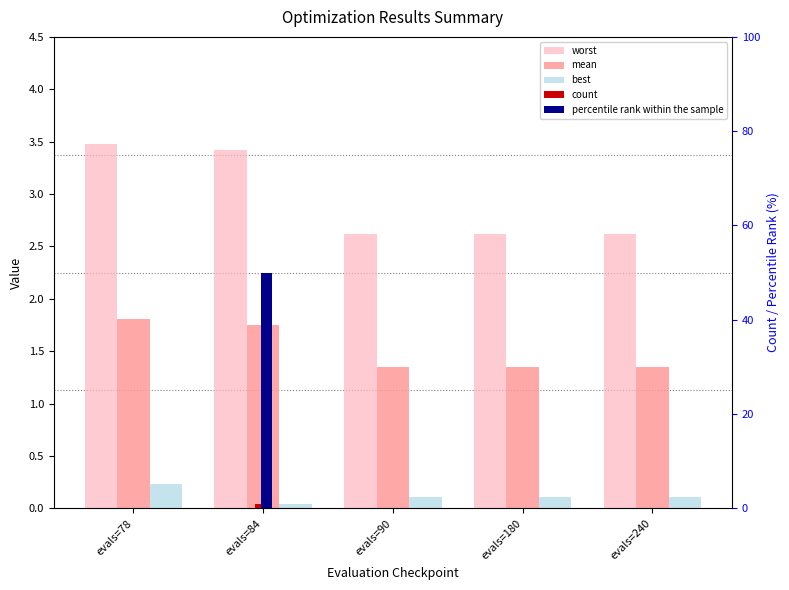

Reading right to left, what are all the values shown in this chart?

worst: evals=240=2.6	evals=180=2.6	evals=90=2.6	evals=84=3.4	evals=78=3.5
mean: evals=240=1.4	evals=180=1.4	evals=90=1.4	evals=84=1.7	evals=78=1.8
best: evals=240=0.1	evals=180=0.1	evals=90=0.1	evals=84=0.0	evals=78=0.2
count: evals=240=0.0	evals=180=0.0	evals=90=0.0	evals=84=1.0	evals=78=0.0
percentile rank within the sample: evals=240=0.0	evals=180=0.0	evals=90=0.0	evals=84=50.0	evals=78=0.0